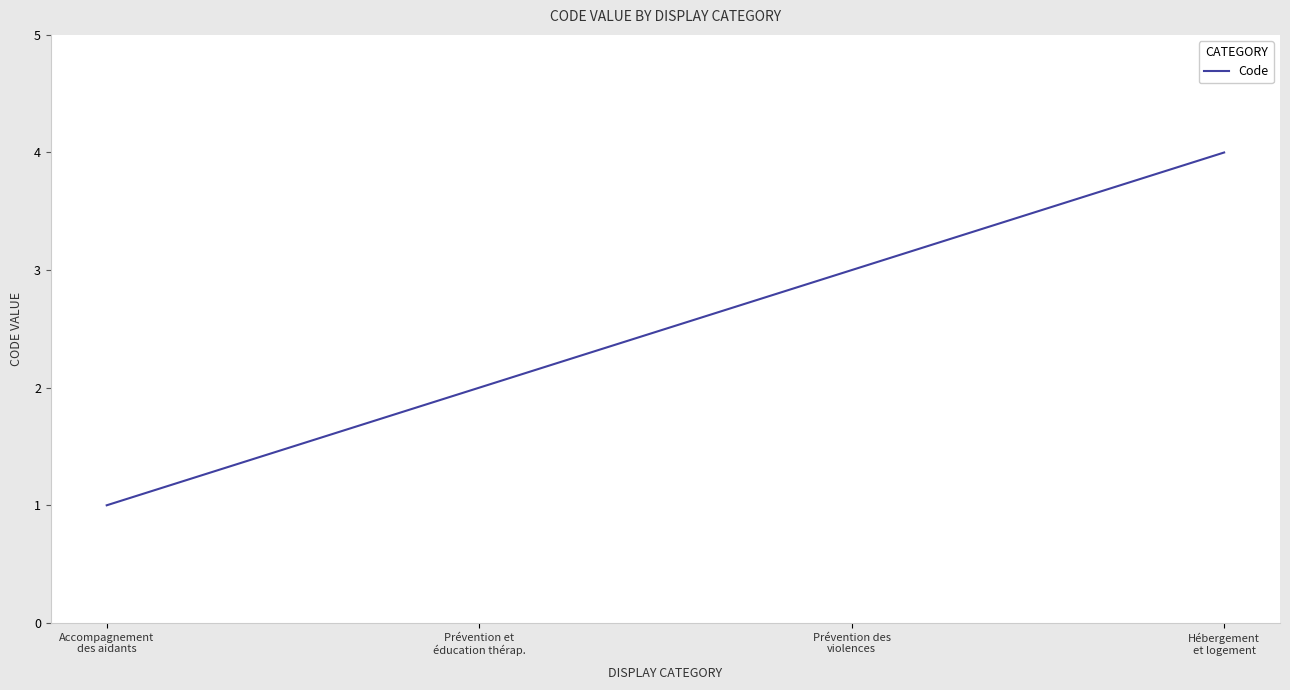

At which category does the chart reach its peak across all series?

Hébergement
et logement